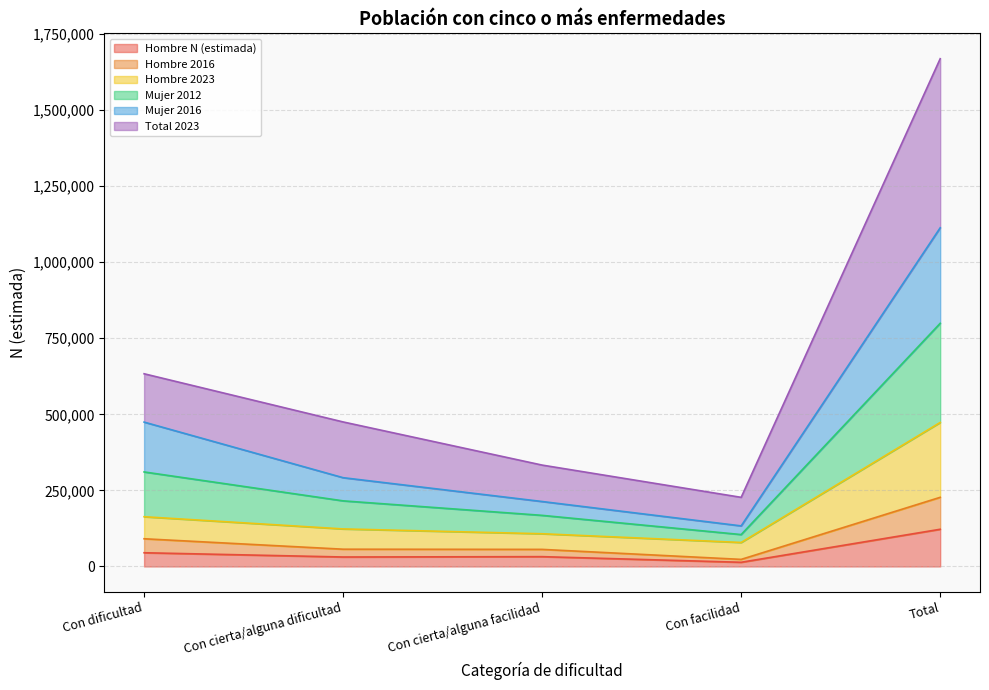

Does the chart have visible grid lines?

Yes